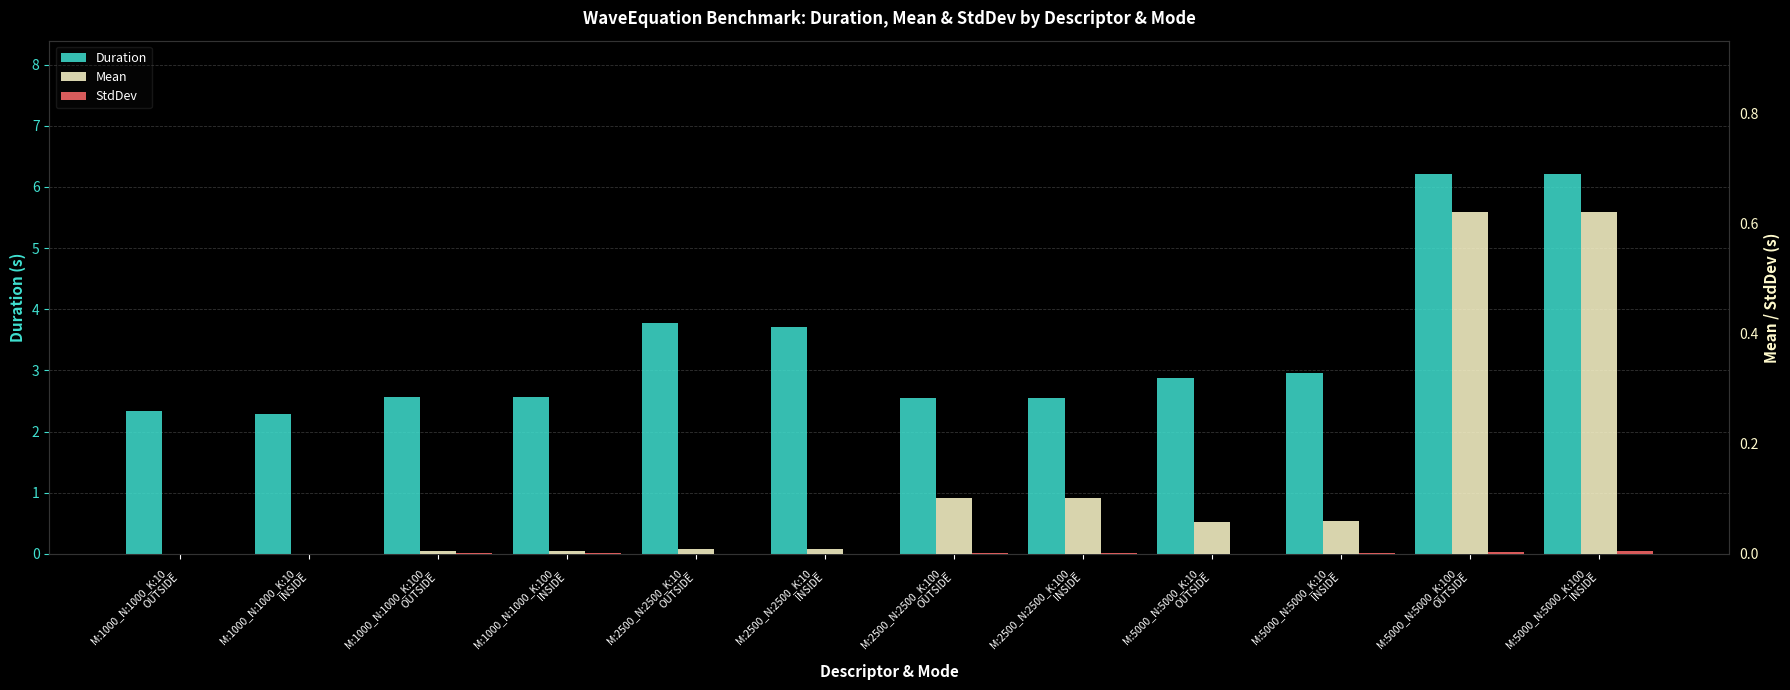

The Duration series shows 0.7 at M:1000_N:1000_K:10_
INSIDE. True or false?

False